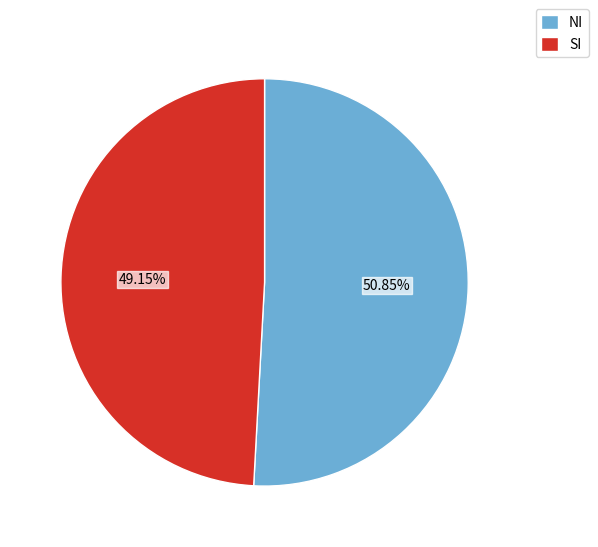

What is the smallest slice in the pie chart?

SI